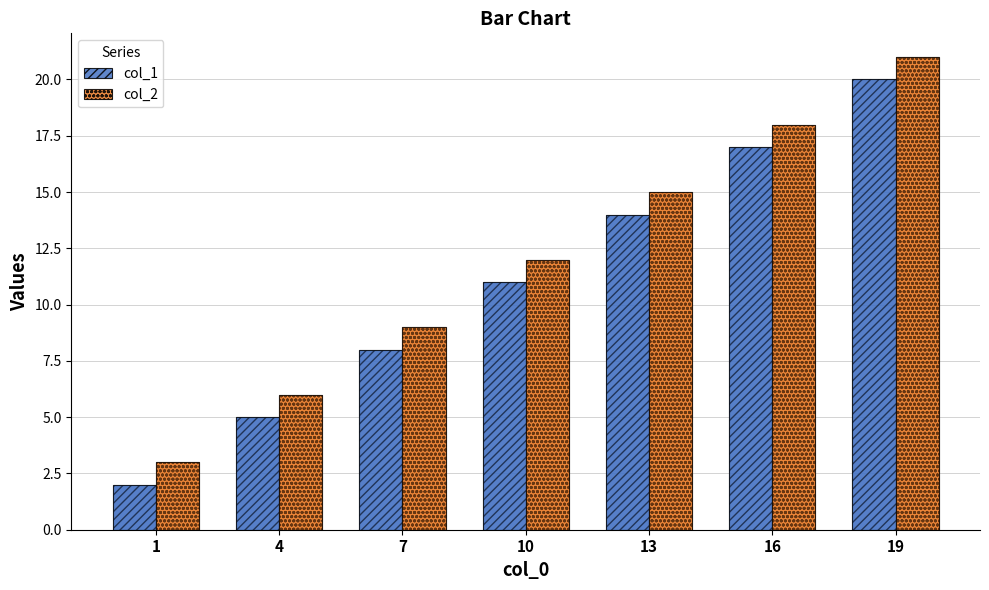

At which label does col_1 first exceed 11?

13